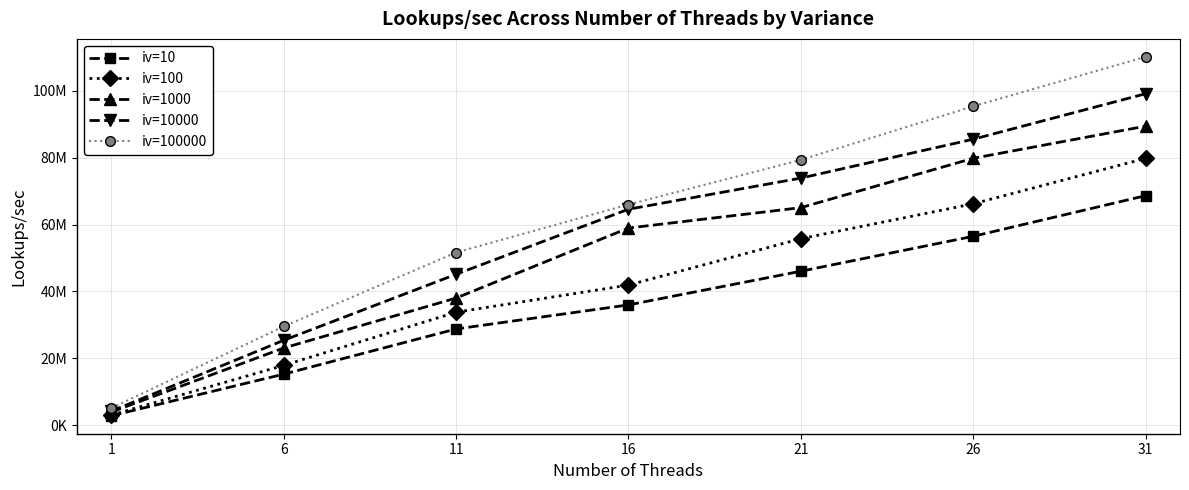

Reading left to right, extract all data points from this chart.

iv=10: 2812030	15256200	28766300	35965300	46034900	56478000	68625100
iv=100: 3014680	17874700	33780600	41897400	55757800	66198200	79785400
iv=1000: 3914550	23074400	38006200	58951200	65048600	79808200	89415300
iv=10000: 4179440	25377100	45116000	64574800	73884400	85508600	99112300
iv=100000: 5097370	29526800	51631900	65982900	79333300	95363700	110154000